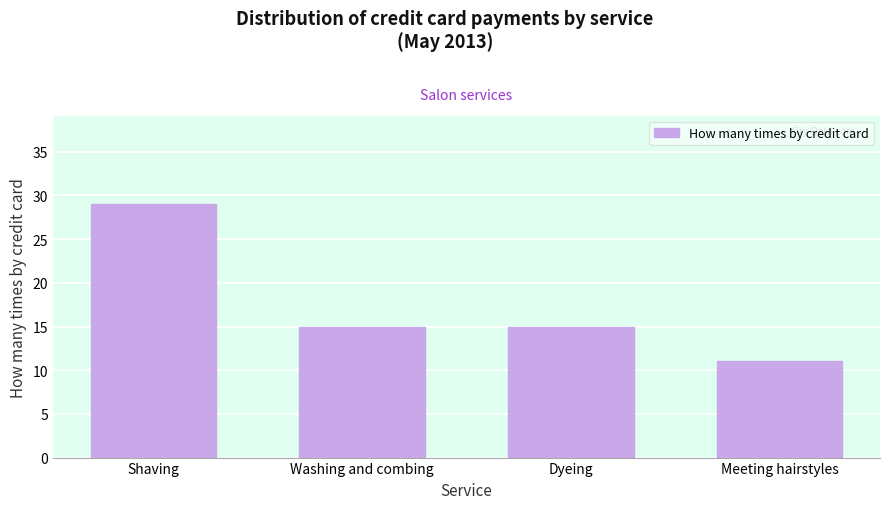

Reading right to left, extract all data points from this chart.

Meeting hairstyles=11	Dyeing=15	Washing and combing=15	Shaving=29